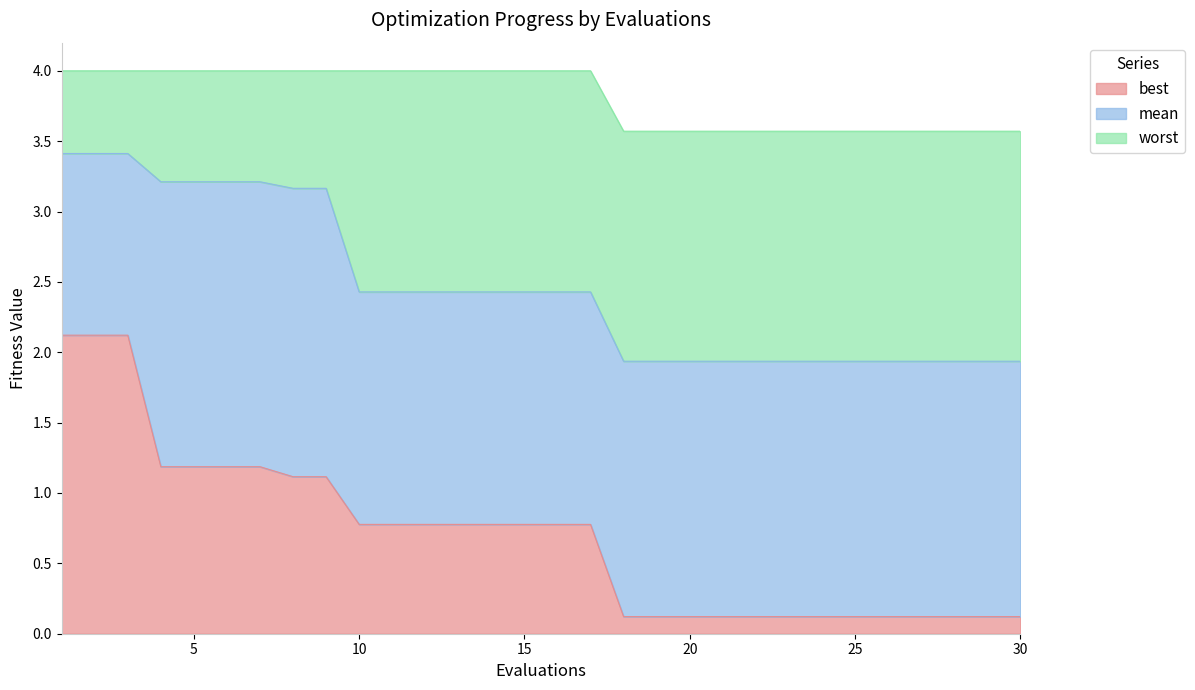

Rank the series at 10 from lowest to highest value.

best, mean, worst